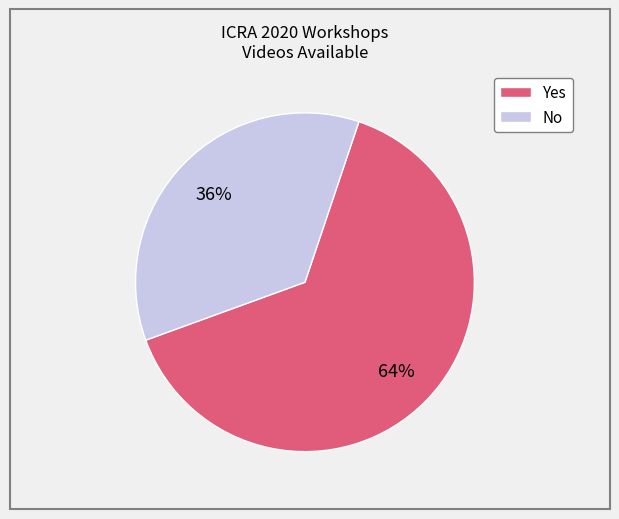

Is it true that No is 27% of the pie?

False